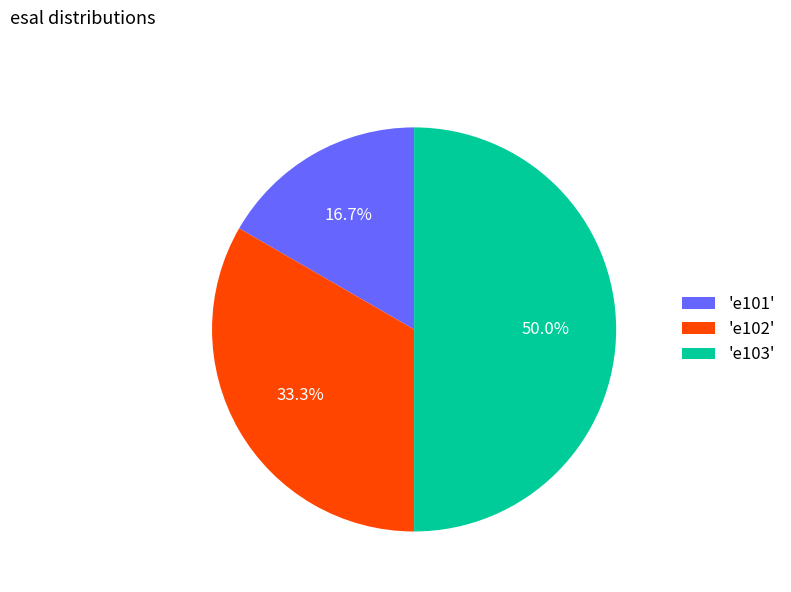

Approximately how many times larger is the value at 'e103' compared to 'e102'?

1.5